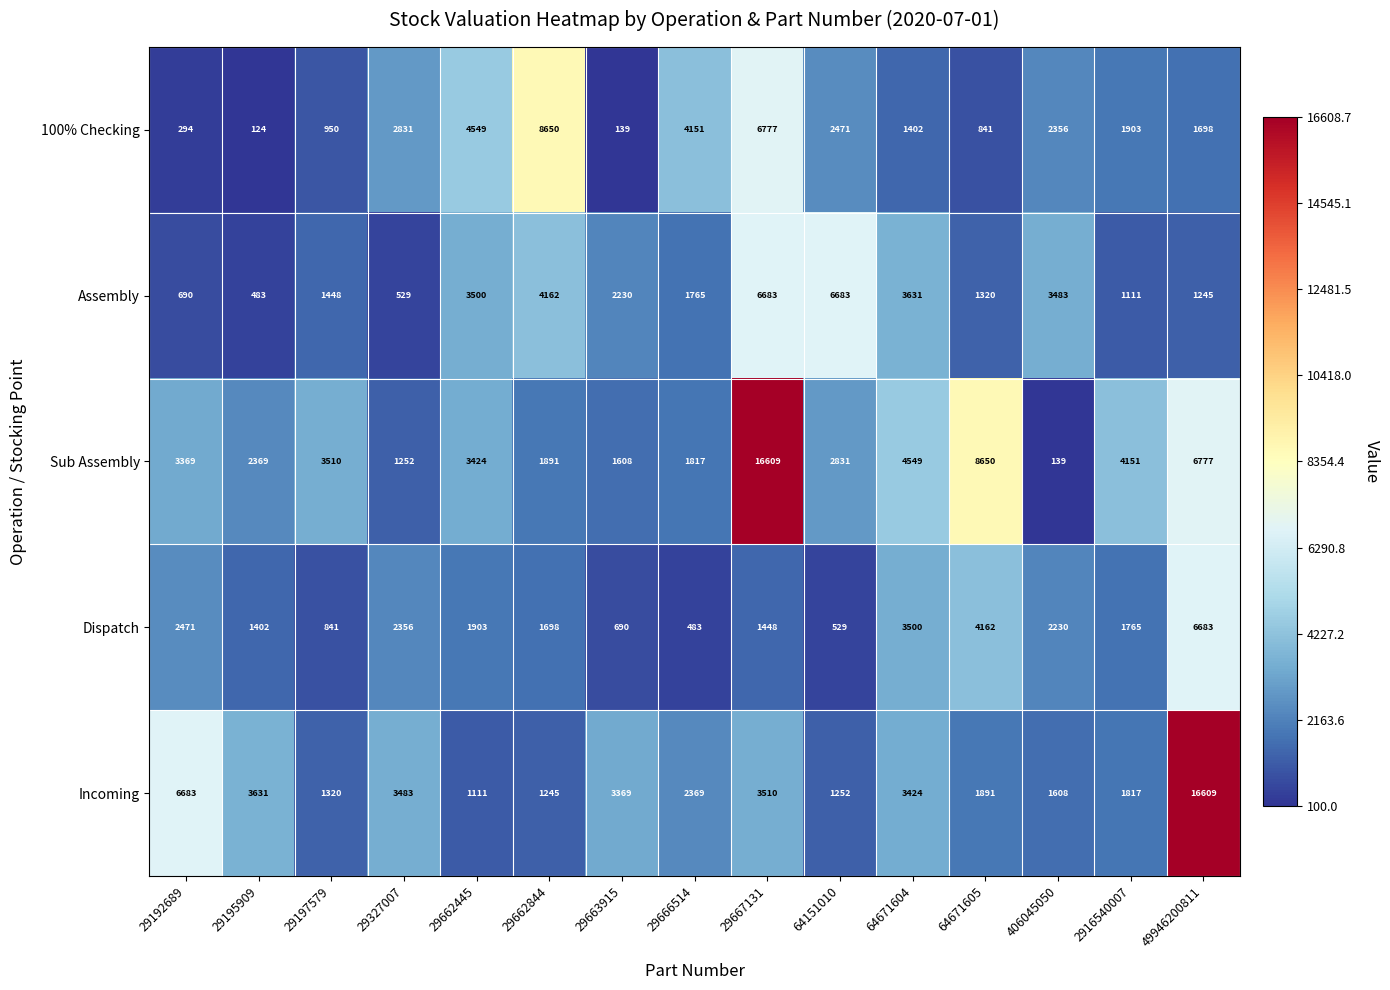

Which category has the lowest value in the 100% Checking series?

29195909